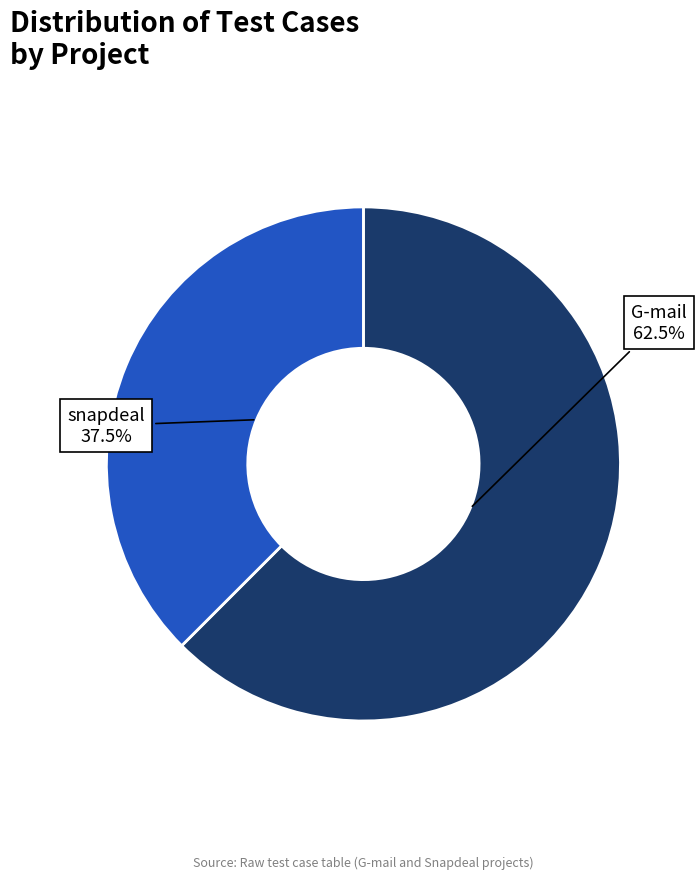

To the nearest percent, what is the average slice percentage?

50%